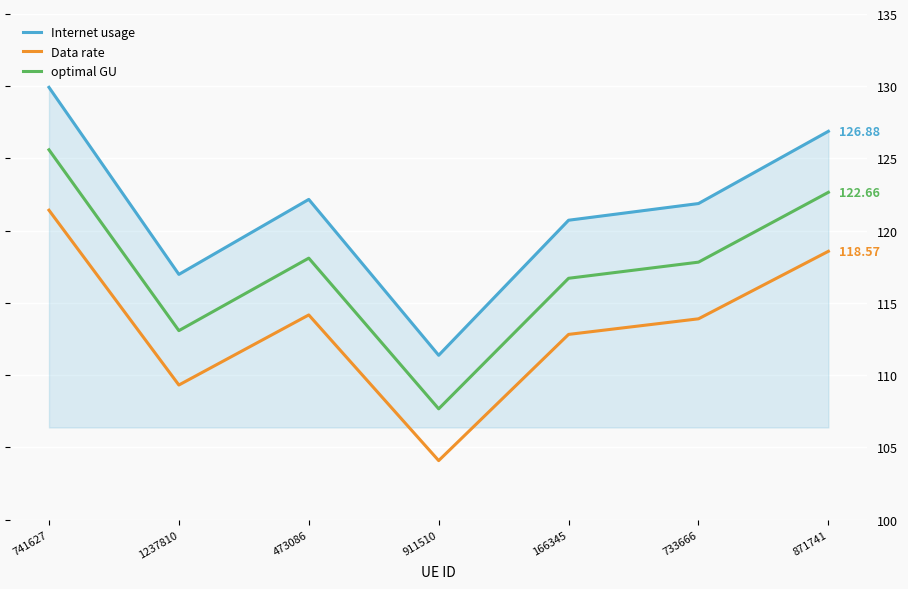

The optimal GU series shows 107.7 at 911510. True or false?

True